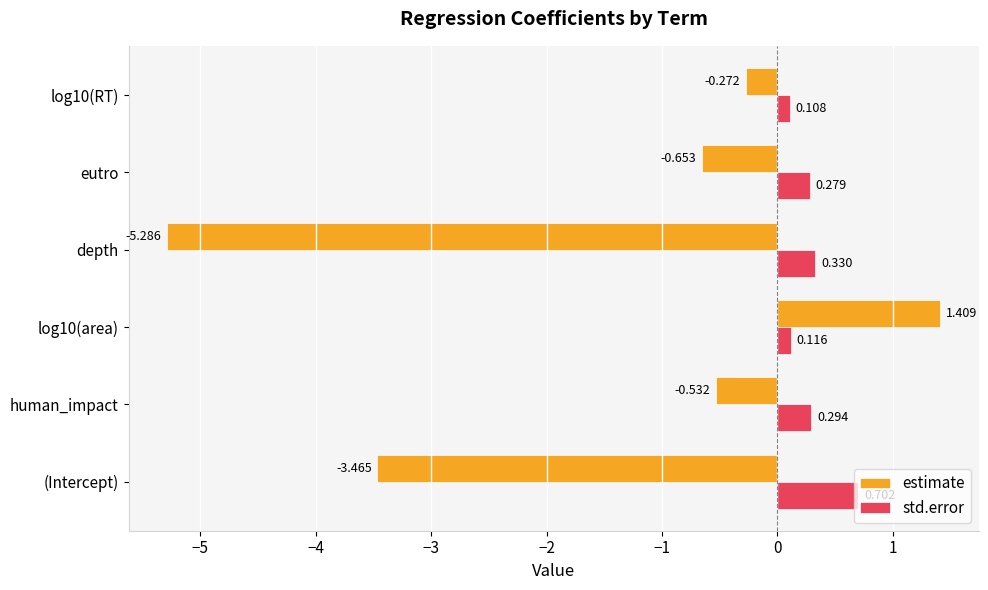

Where is estimate nearest to the value -1?

eutro